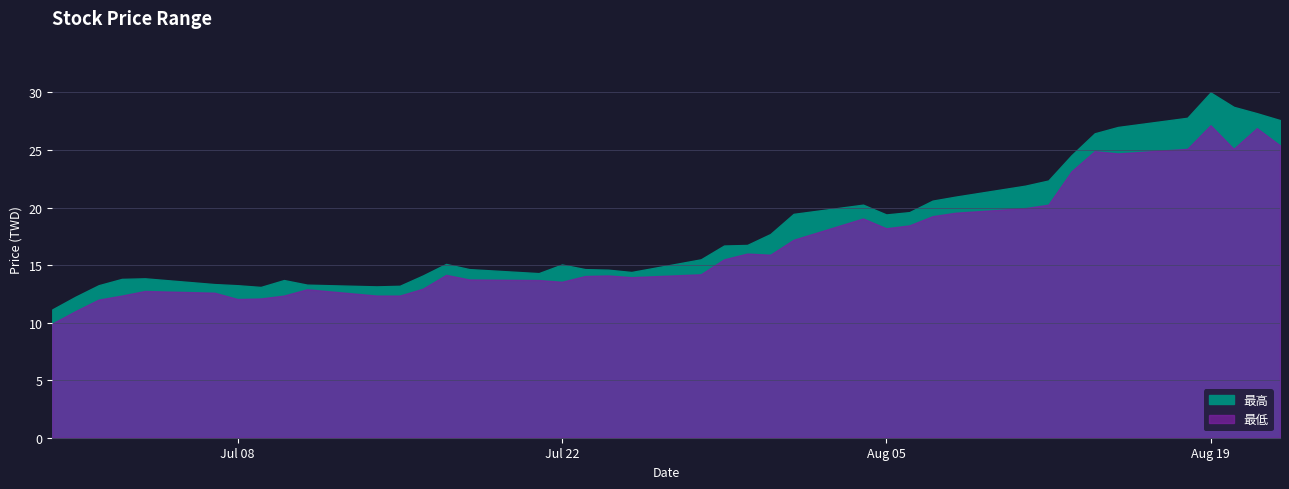

The 最高 series shows 13.2 at 2025-07-14. True or false?

True